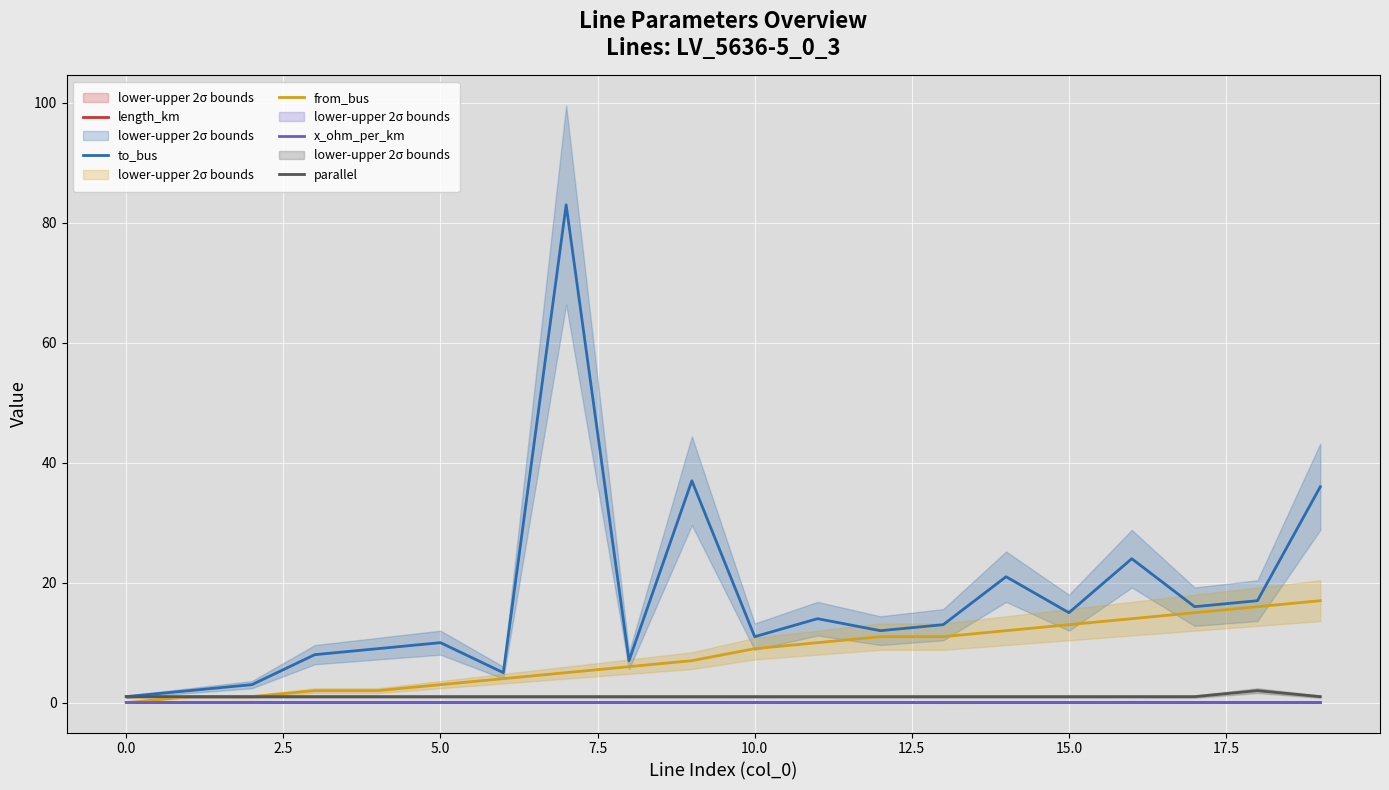

How many interior local valleys does the to_bus series have?

6